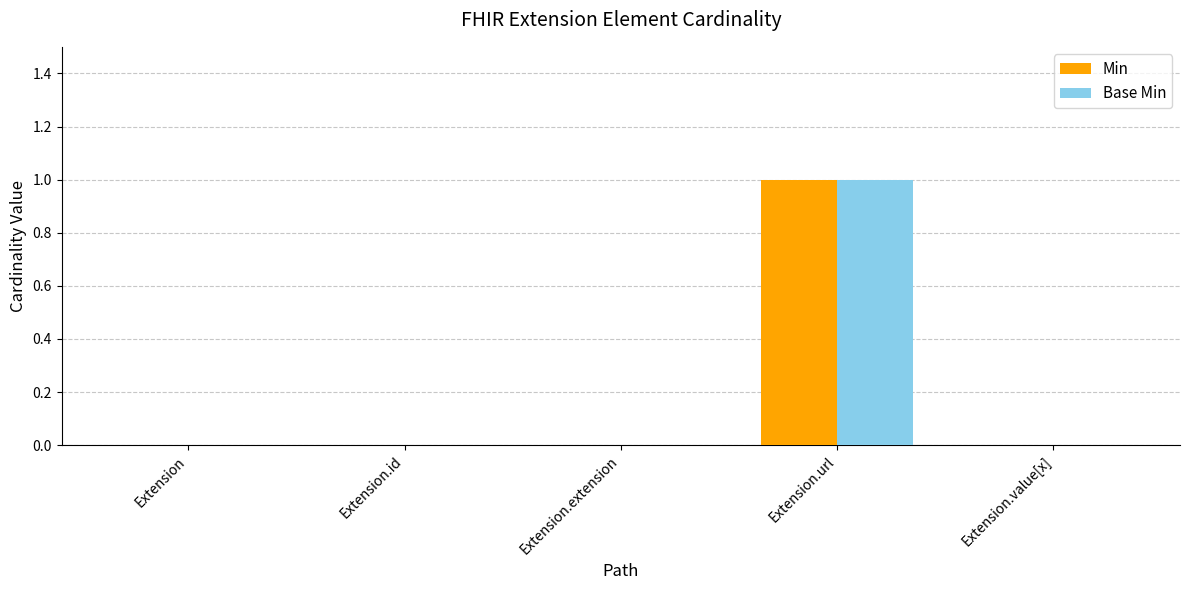

True or false: Min has a value of 0 at Extension.extension.

True